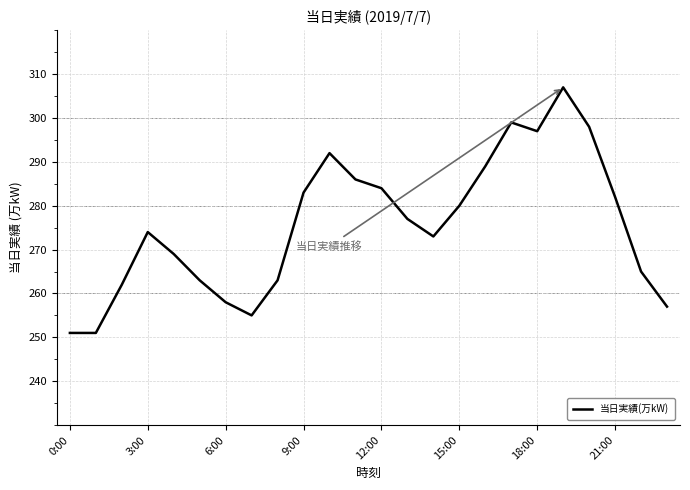

What is the smallest value displayed?

251